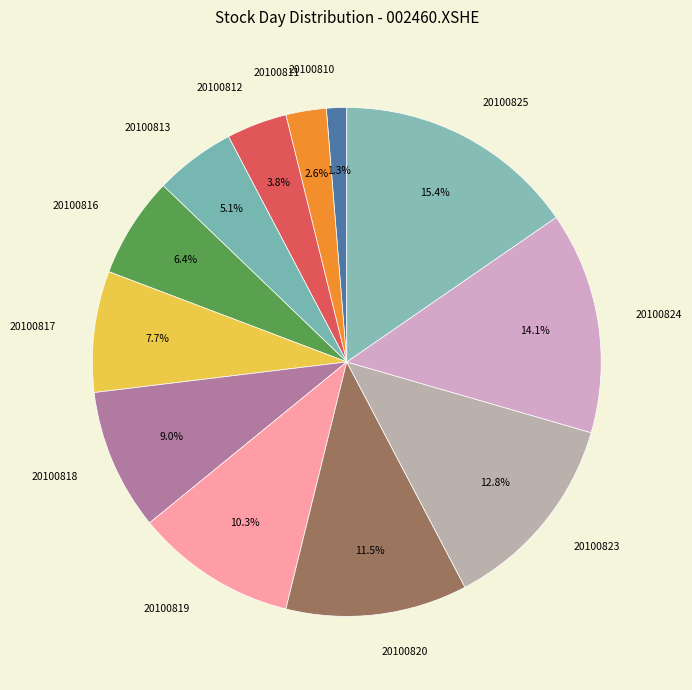

Approximately how many times larger is the value at 20100819 compared to 20100818?

1.1